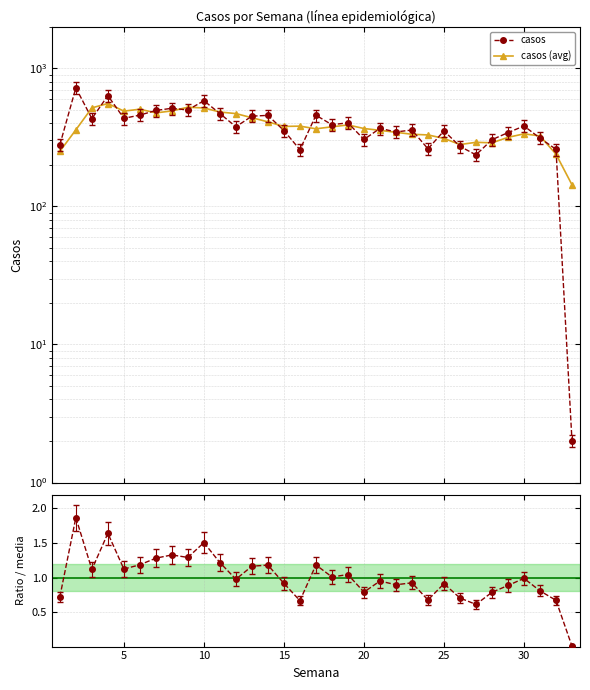

Reading left to right, extract all data points from this chart.

casos: 279.0	722.0	432.0	634.0	434.0	458.0	495.0	513.0	499.0	582.0	470.0	377.0	450.0	456.0	354.0	257.0	457.0	390.0	403.0	305.0	367.0	346.0	357.0	261.0	352.0	272.0	236.0	304.0	342.0	382.0	312.0	259.0	2.0
casos (avg): 250.2	358.2	516.8	555.5	489.5	505.2	475.0	491.2	522.2	516.0	482.0	469.8	438.2	409.2	379.2	381.0	364.5	376.8	388.8	366.2	355.2	343.8	332.8	329.0	310.5	280.2	291.0	288.5	316.0	335.0	323.8	238.8	143.2
ratio: 0.7	1.9	1.1	1.6	1.1	1.2	1.3	1.3	1.3	1.5	1.2	1.0	1.2	1.2	0.9	0.7	1.2	1.0	1.0	0.8	0.9	0.9	0.9	0.7	0.9	0.7	0.6	0.8	0.9	1.0	0.8	0.7	0.0